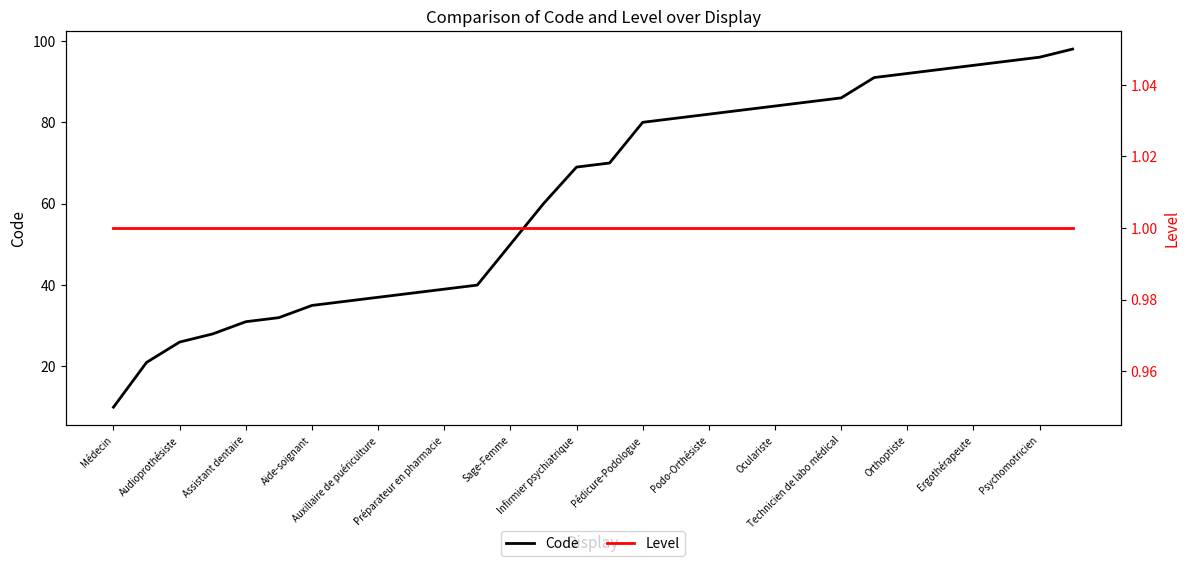

What are all the series names shown in the legend?

Code, Level